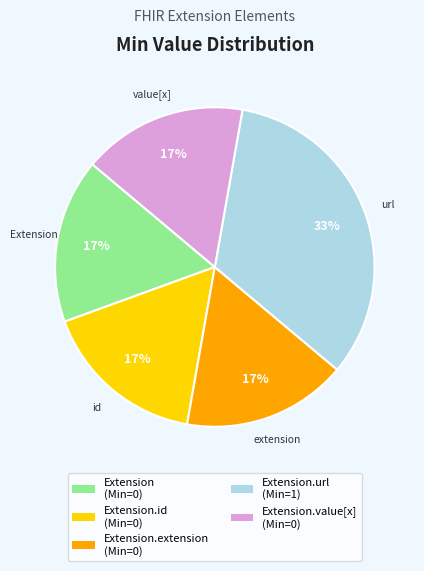

Does any single category account for the majority?

No